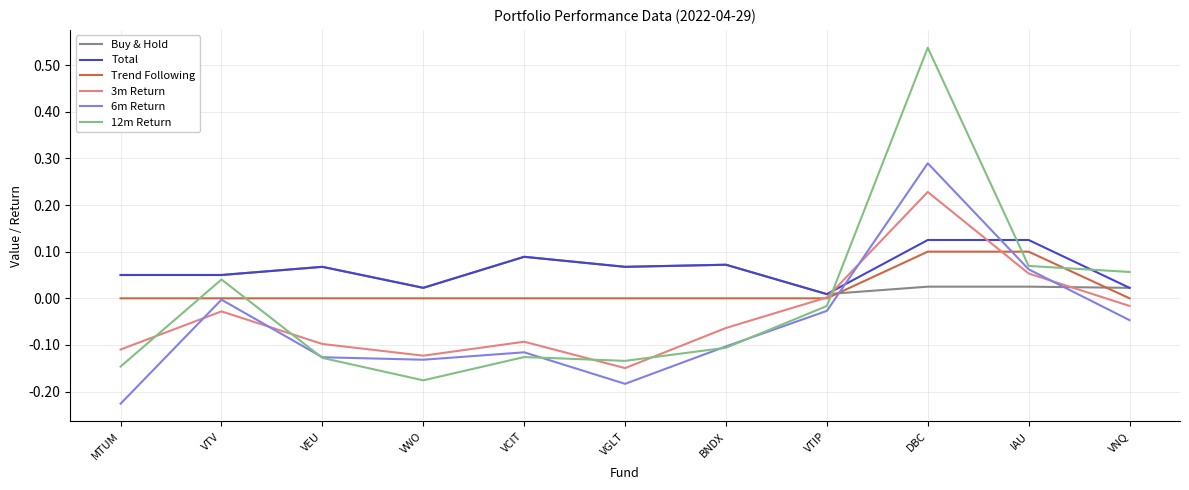

True or false: Trend Following has a value of 0.0 at MTUM.

True